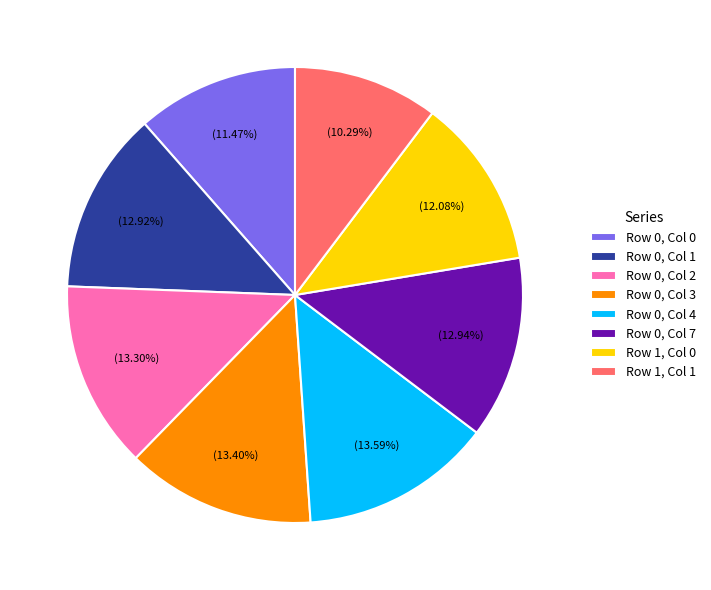

How many segments does this pie chart have?

8